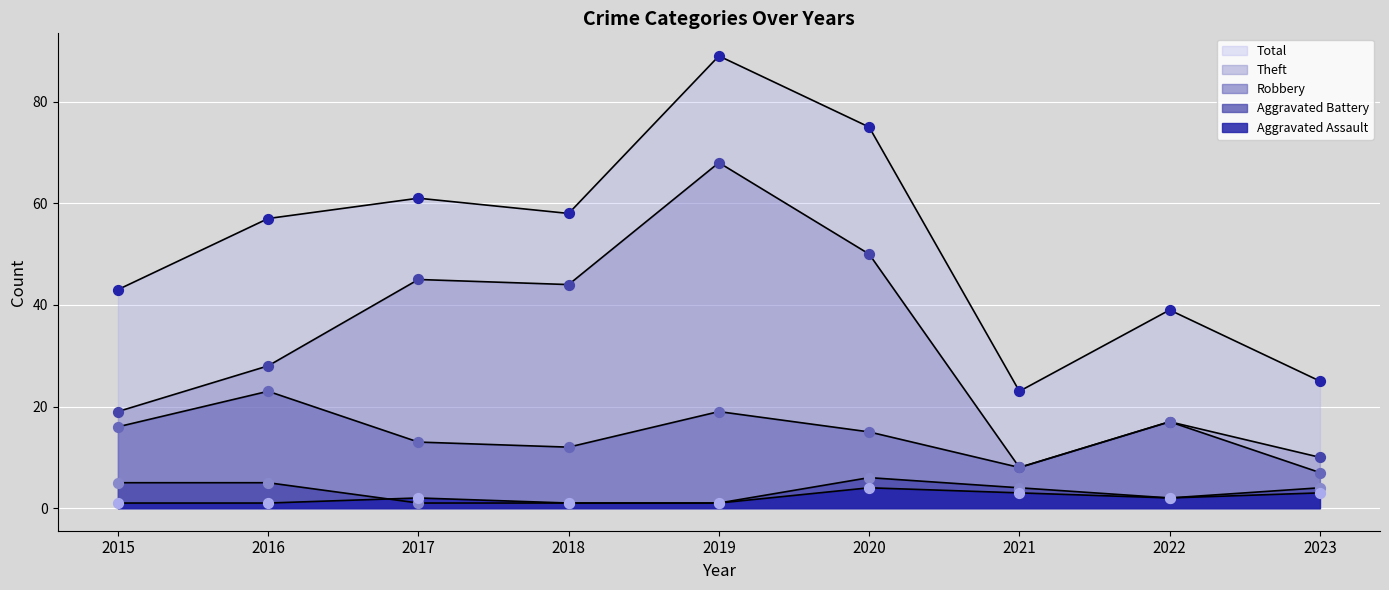

What are all the series names shown in the legend?

Aggravated Assault, Aggravated Battery, Robbery, Theft, Total